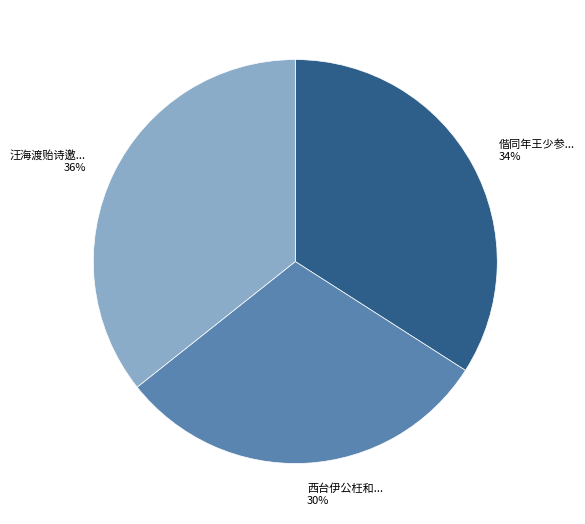

Is there a majority slice in this chart?

No